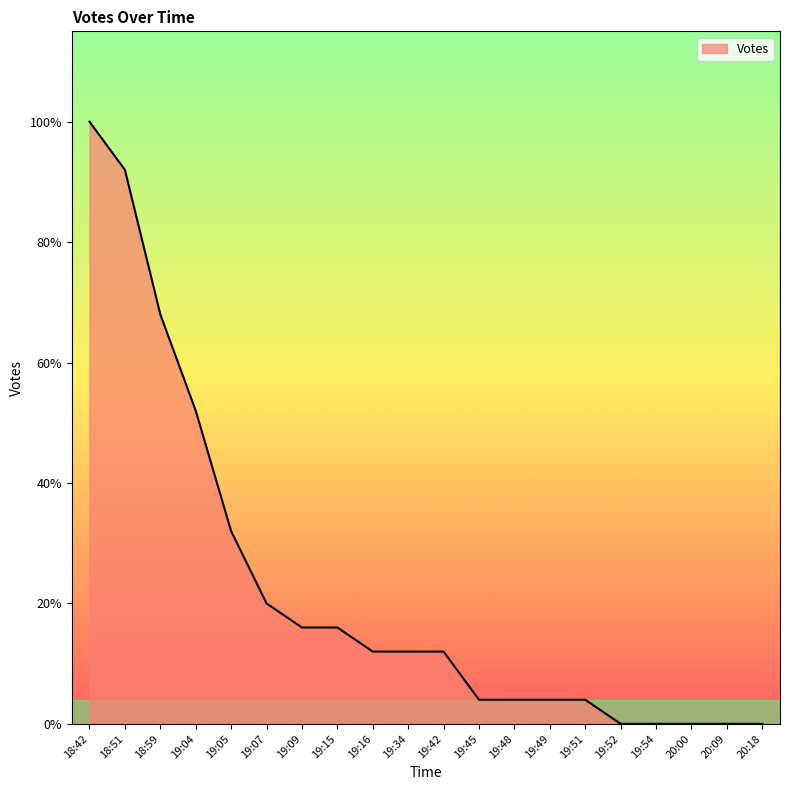

True or false: the data shows 13 at 20:00.

False